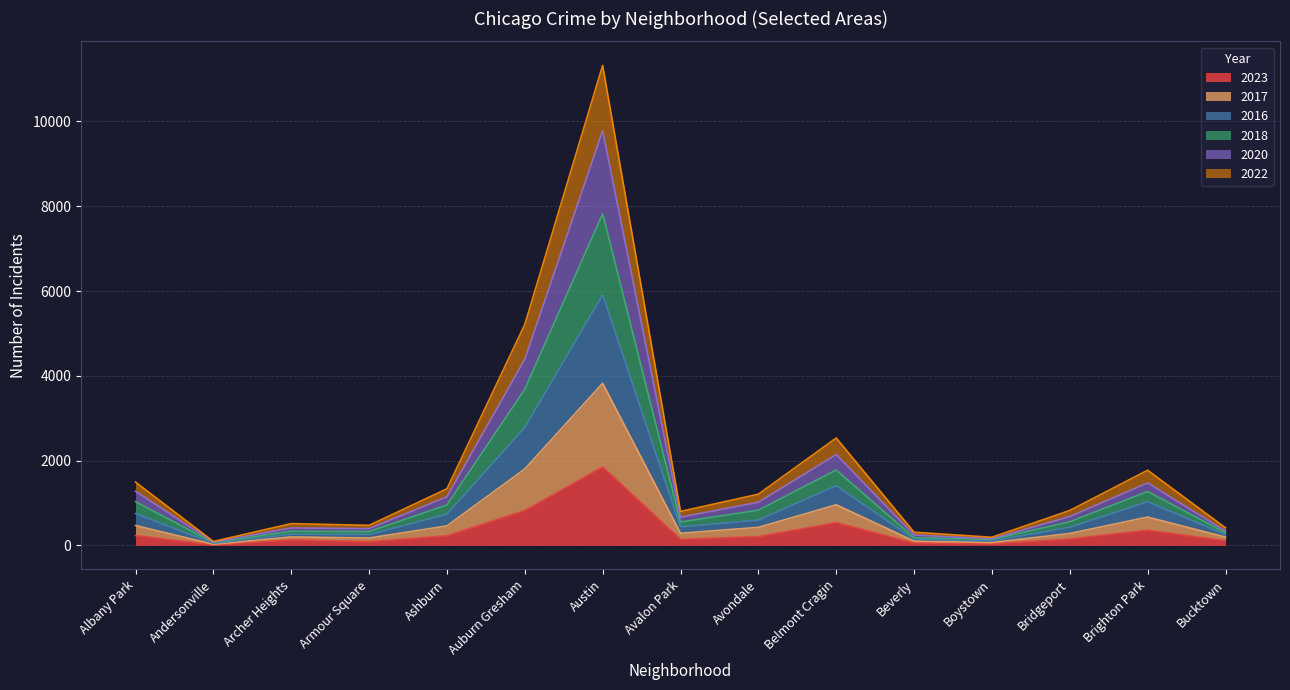

True or false: 2017 and 2018 cross at least once.

False